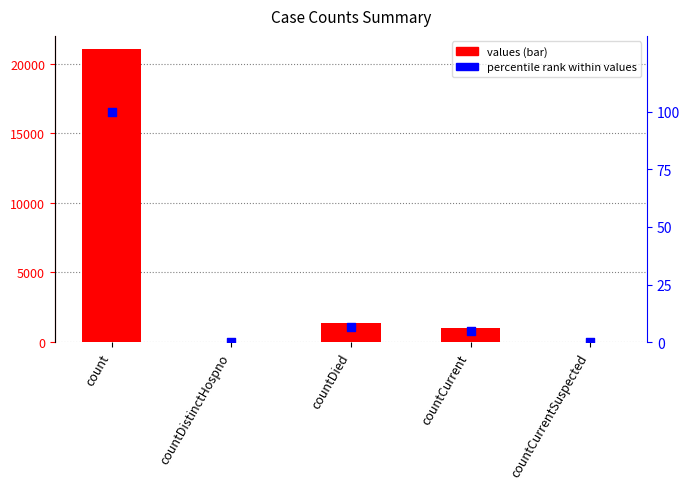

Which series reaches the maximum Y coordinate?

values